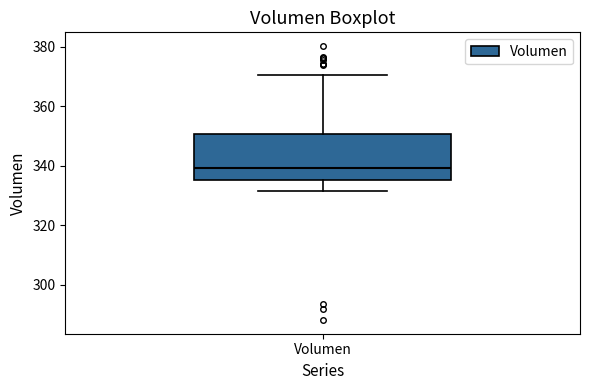

Read this box plot against the y-axis: the position of the median line, the range covered by the box, and the ends of both whiskers. The values are not printed on the chart, so give them approximately, as read against the axis.

median 340, box 336 to 350, whiskers 332 to 370